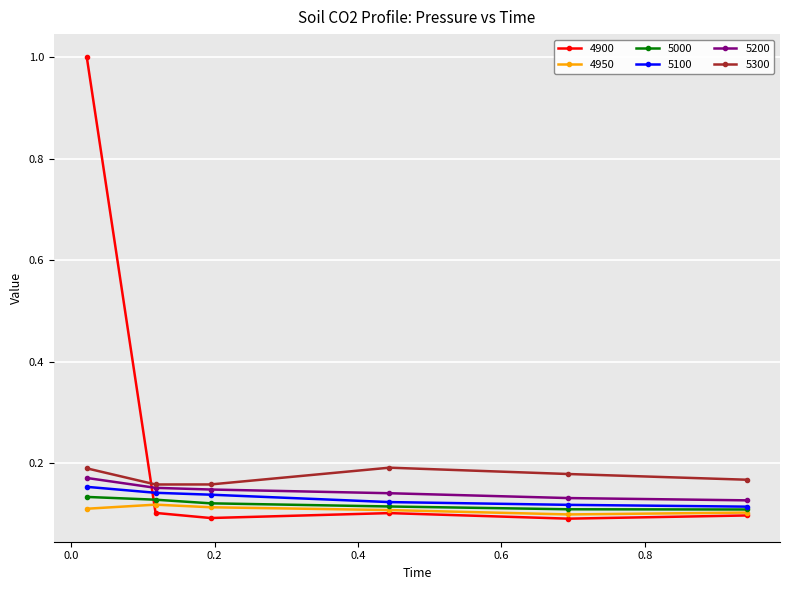

True or false: 5200 and 5000 cross at least once.

False